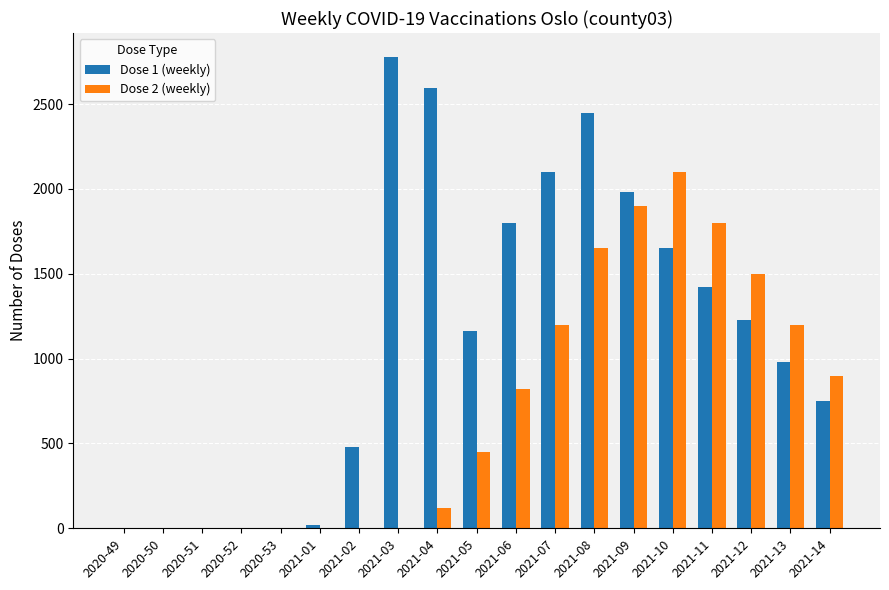

Which series has the largest total across all categories?

Dose 1 (weekly)